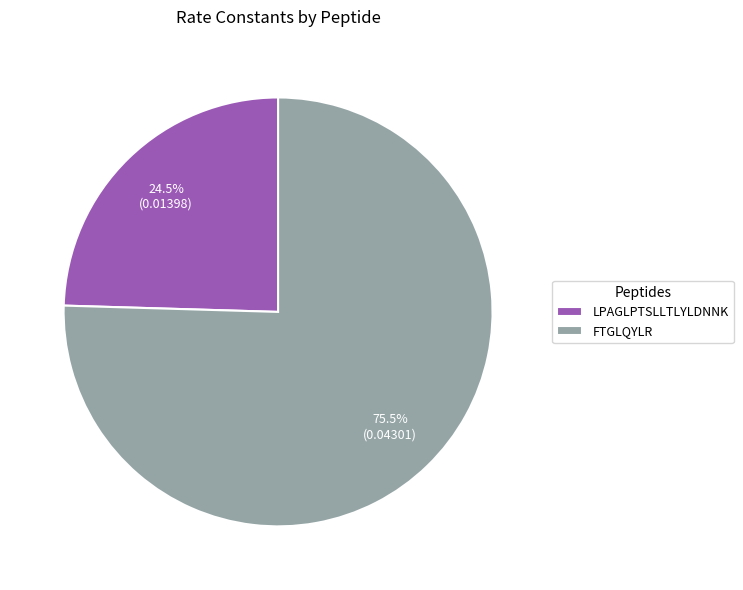

What is the smallest slice in the pie chart?

LPAGLPTSLLTLYLDNNK